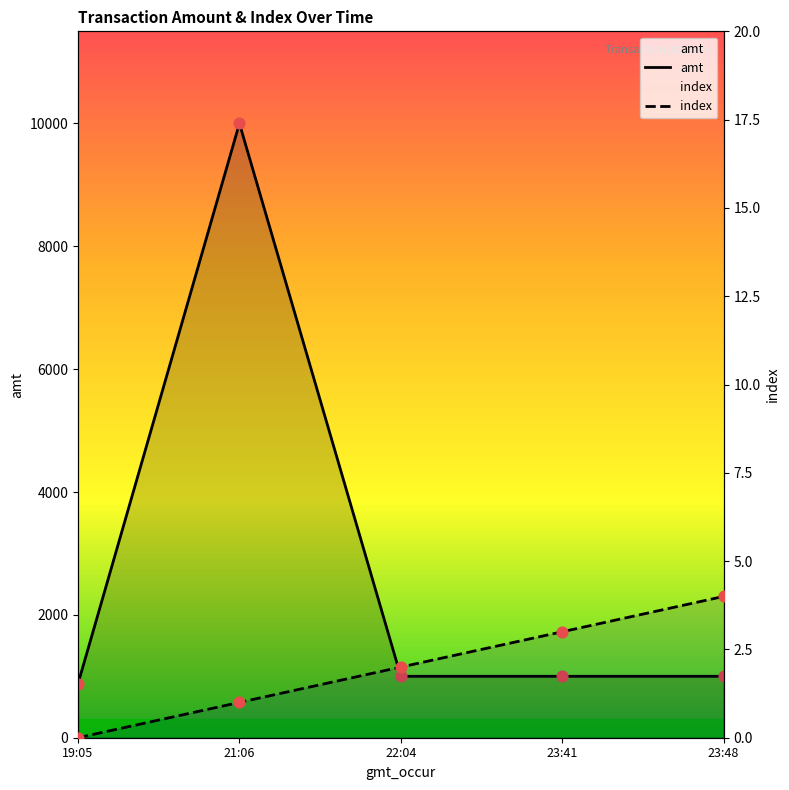

Which series has the largest Y range (max minus min)?

amt